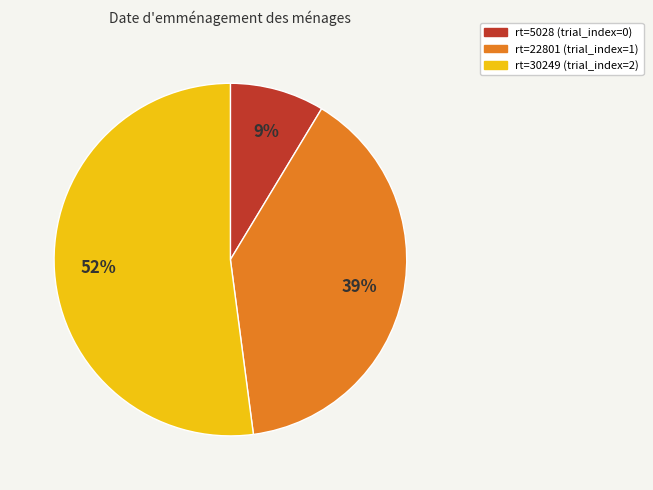

How many slices are in this pie chart?

3